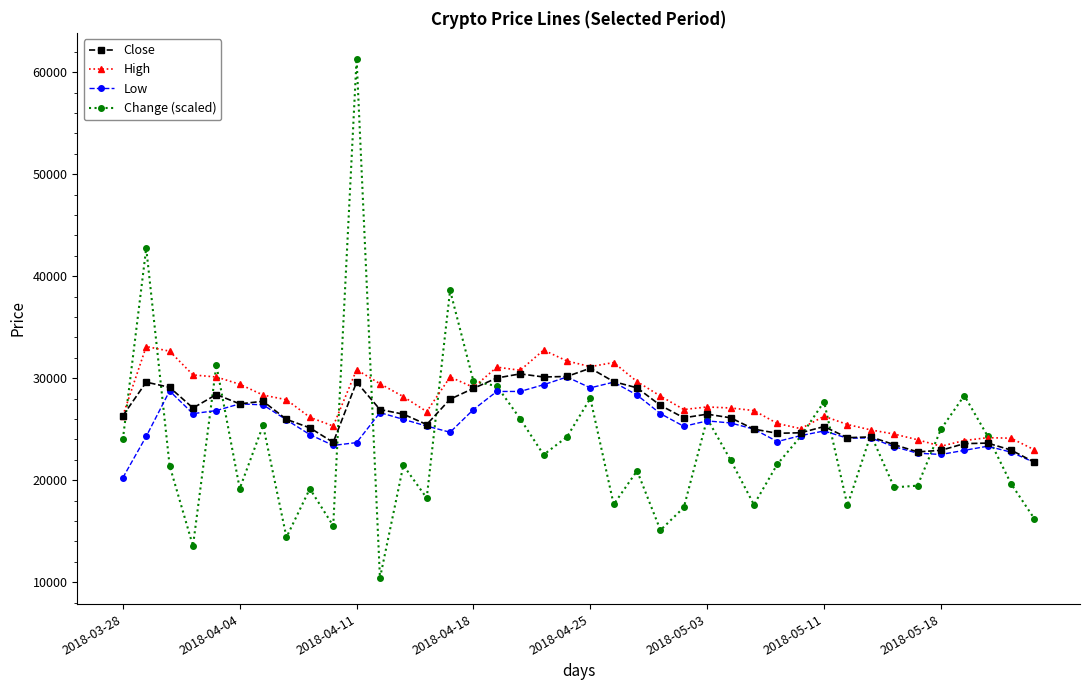

In High, how many points are lower than both neighbors (excluding endpoints)?

8